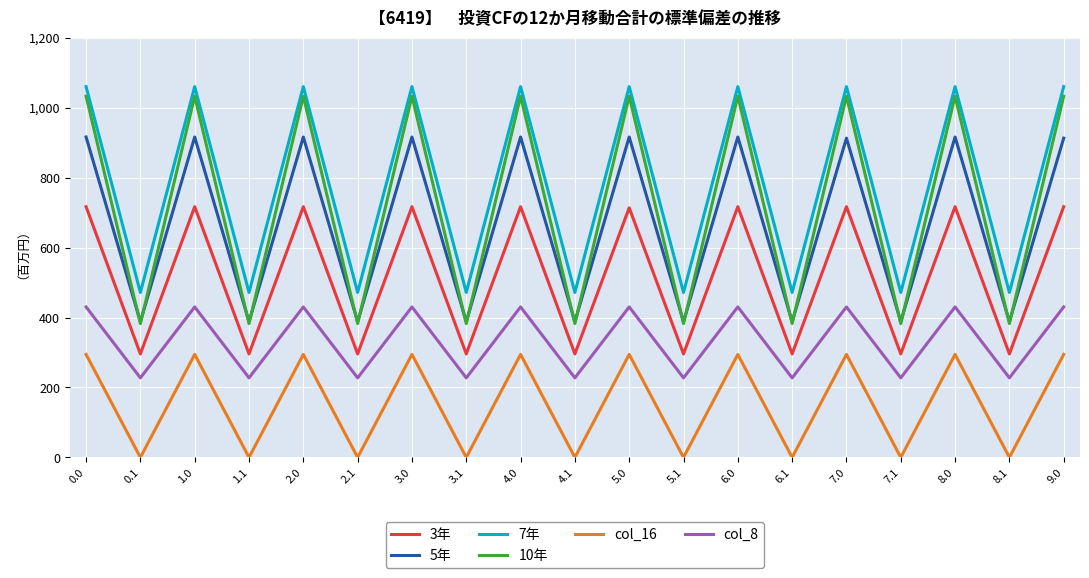

True or false: col_16 and 3年 intersect in this chart.

False